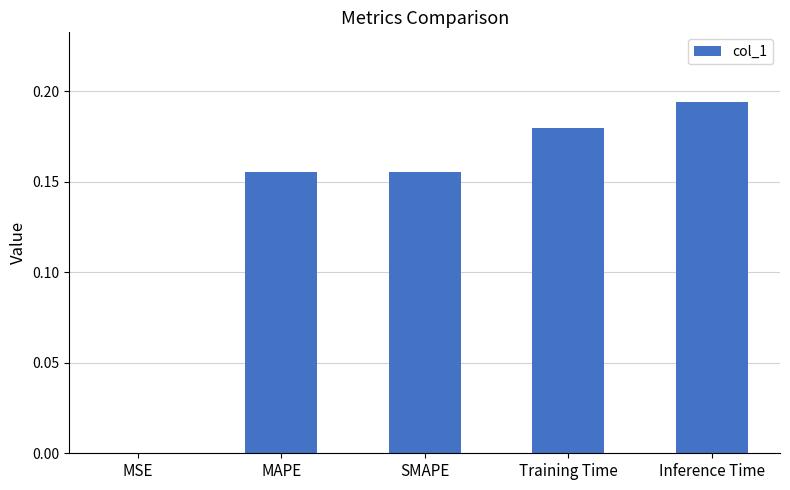

The value at MAPE is 0.1. True or false?

False